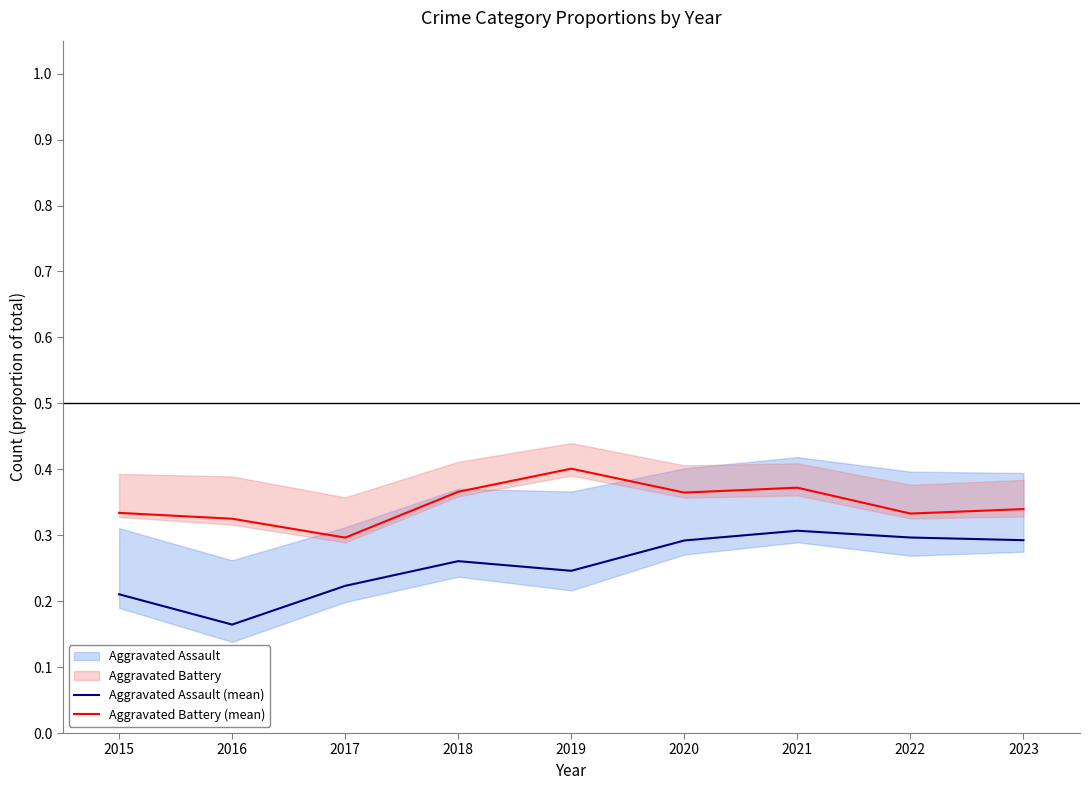

How many categories are shown in the chart?

9